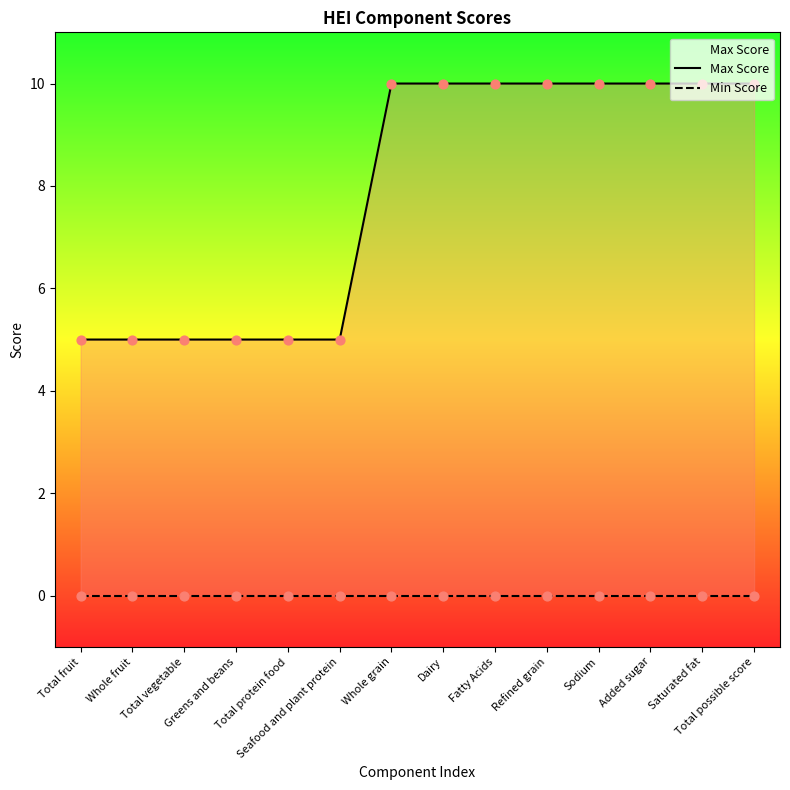

What is the total value across all series at Seafood and plant protein?

5